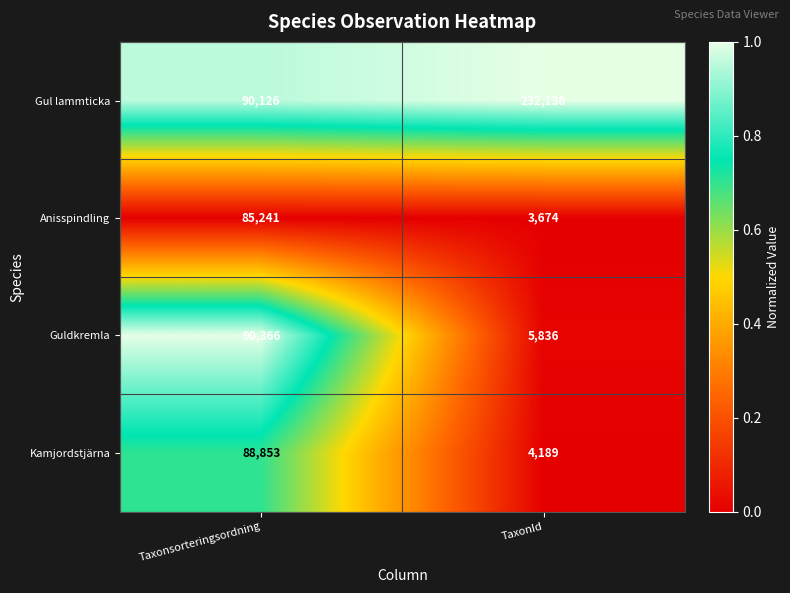

The value of Guldkremla at Taxonsorteringsordning is 56524. True or false?

False